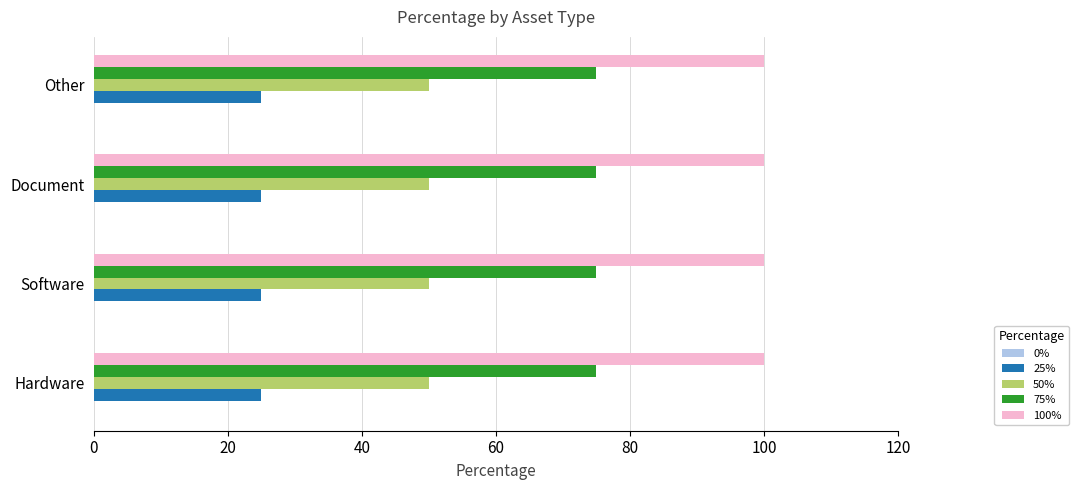

How many series are shown in this chart?

4